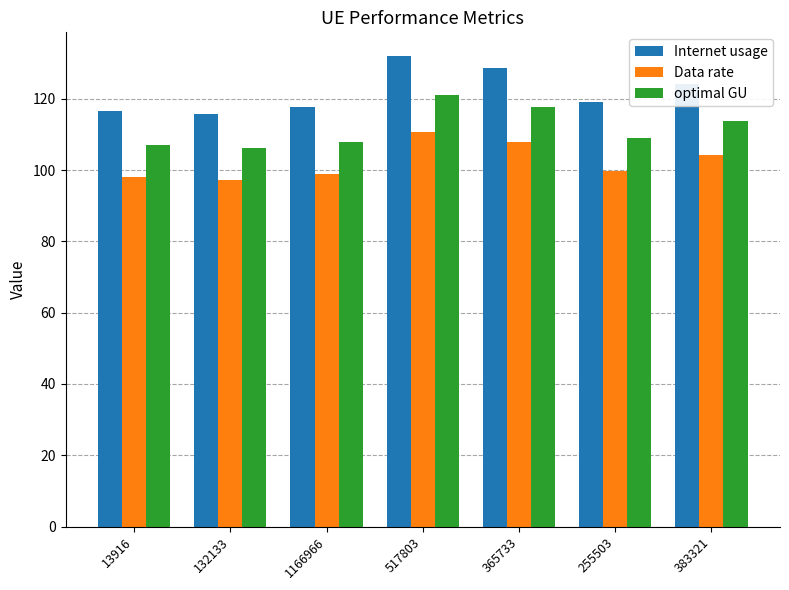

What is the label of the 3rd bar from the right?

365733